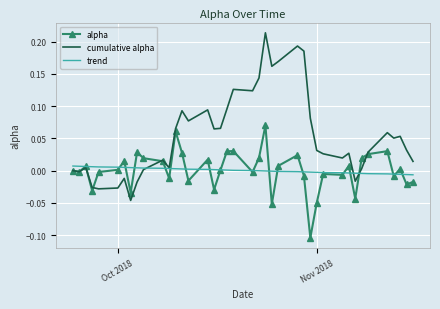

Which series has the largest total across all categories?

cumulative alpha